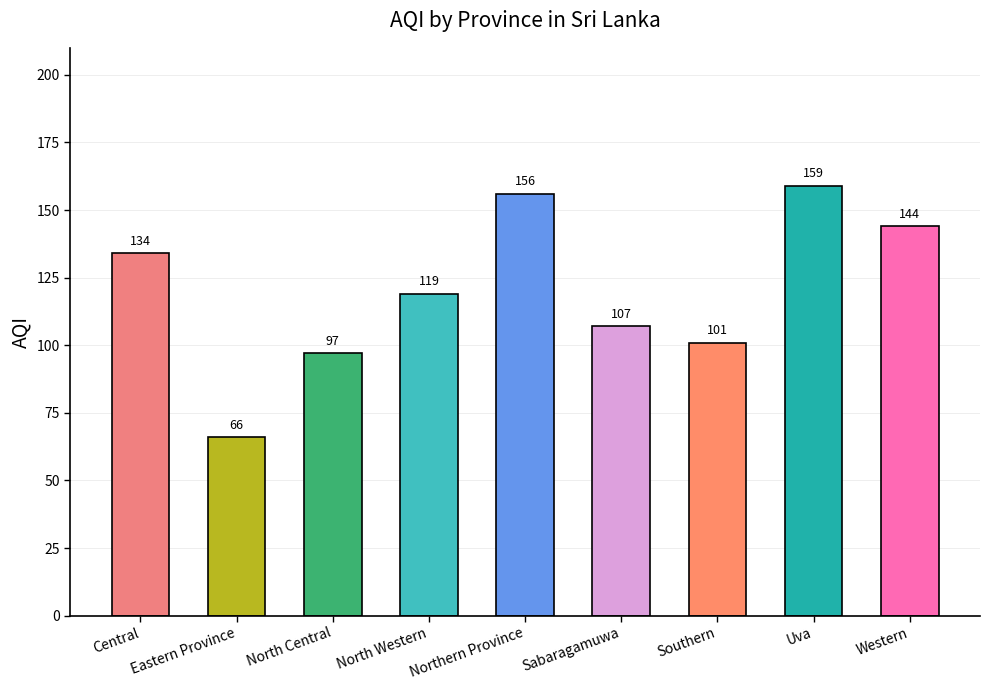

How many values are below 119?

4